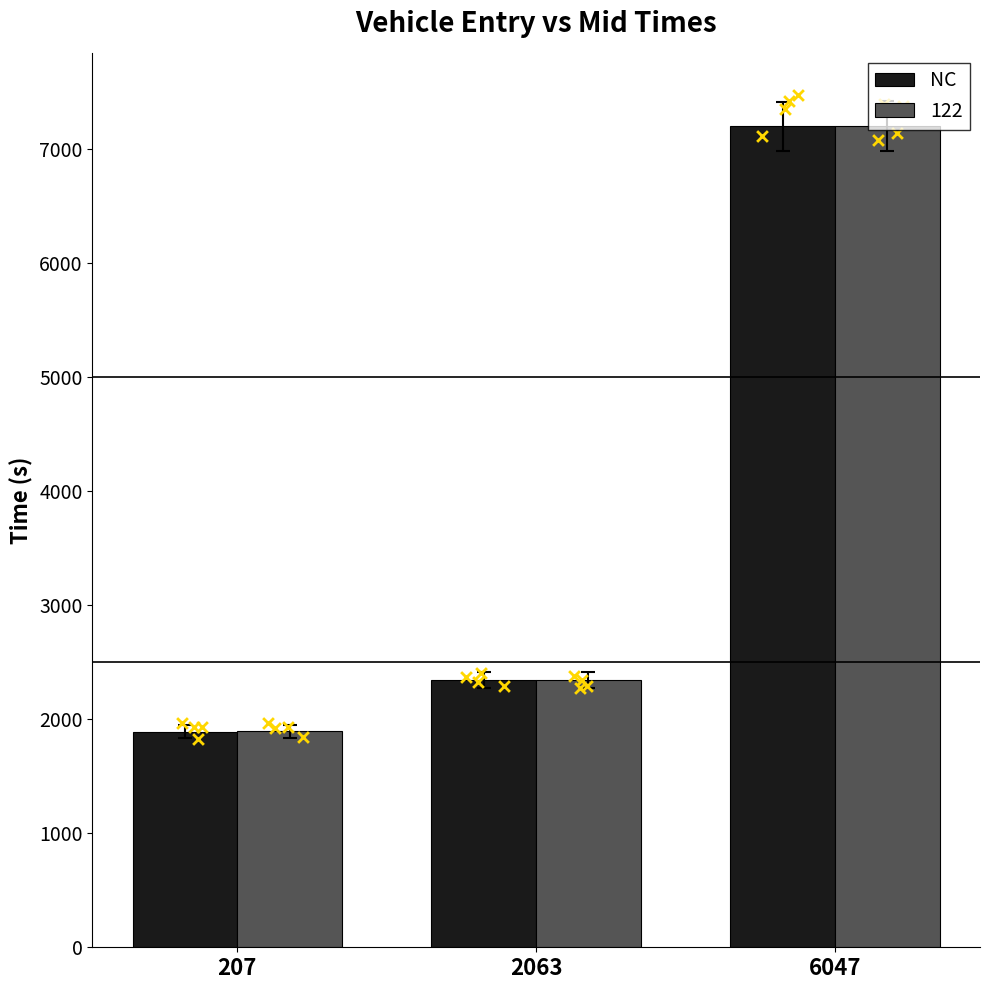

Approximately how many times larger is the value at 2063 compared to 6047?

0.3